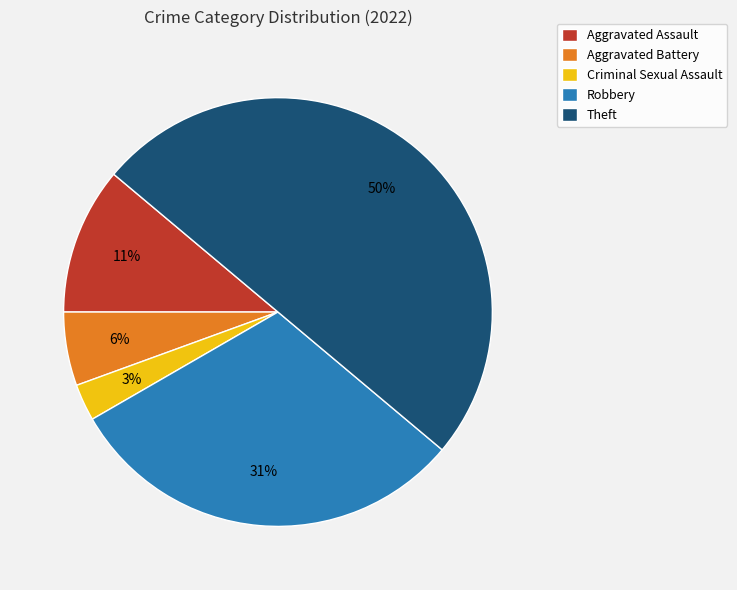

Does Aggravated Battery represent more than half of the total?

No